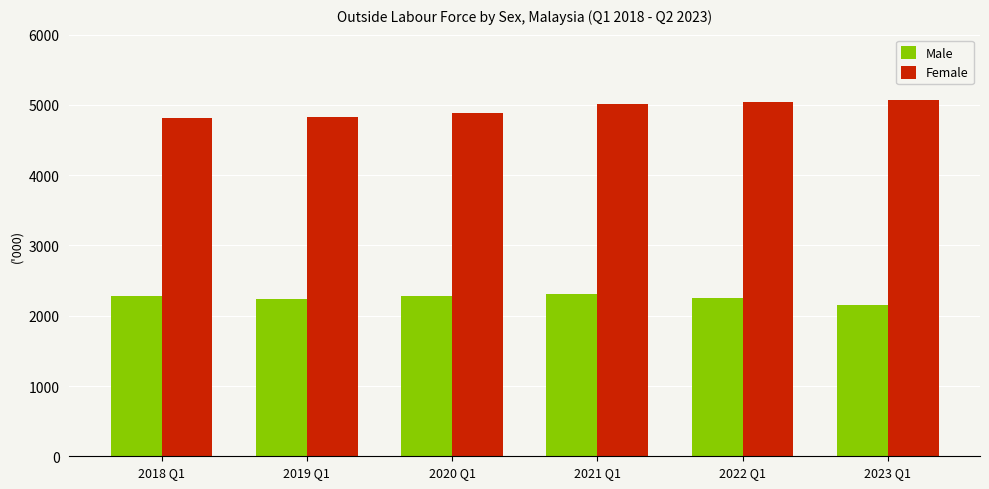

Between 2021 Q1 and 2023 Q1, which series saw the biggest shift?

Male